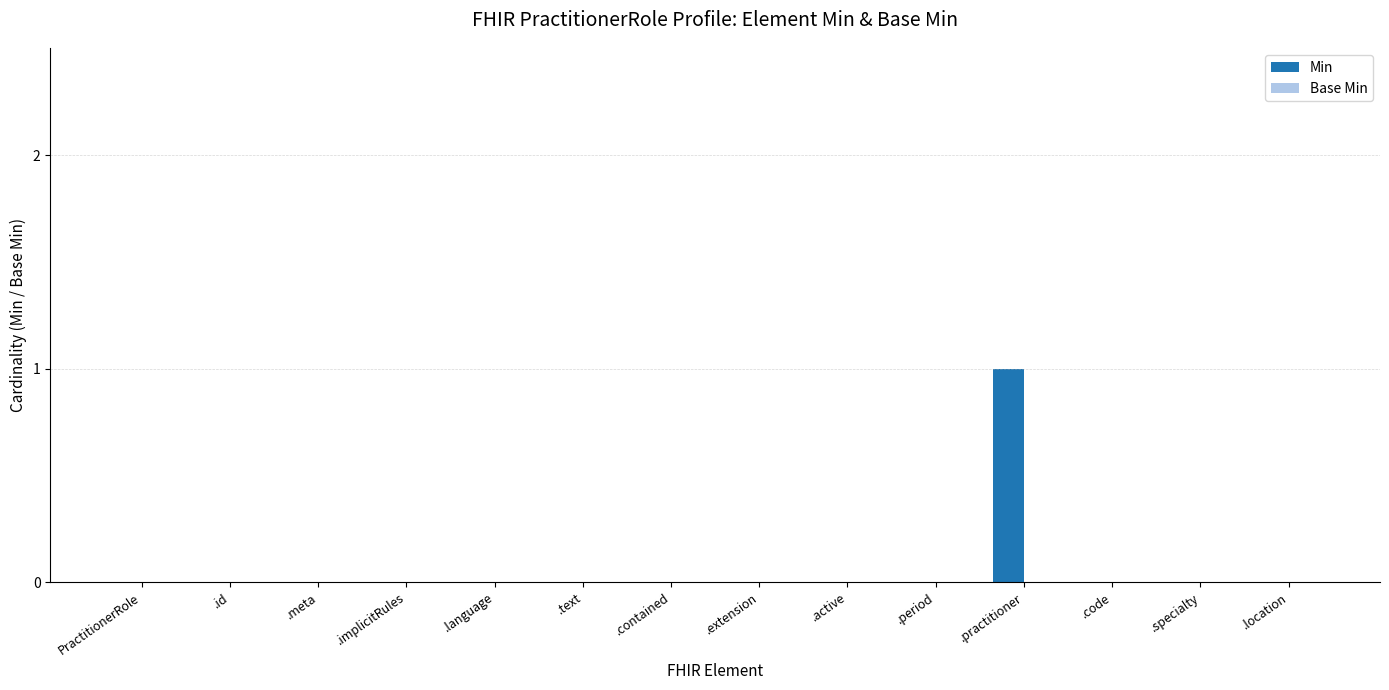

At which category does the chart reach its peak across all series?

.practitioner